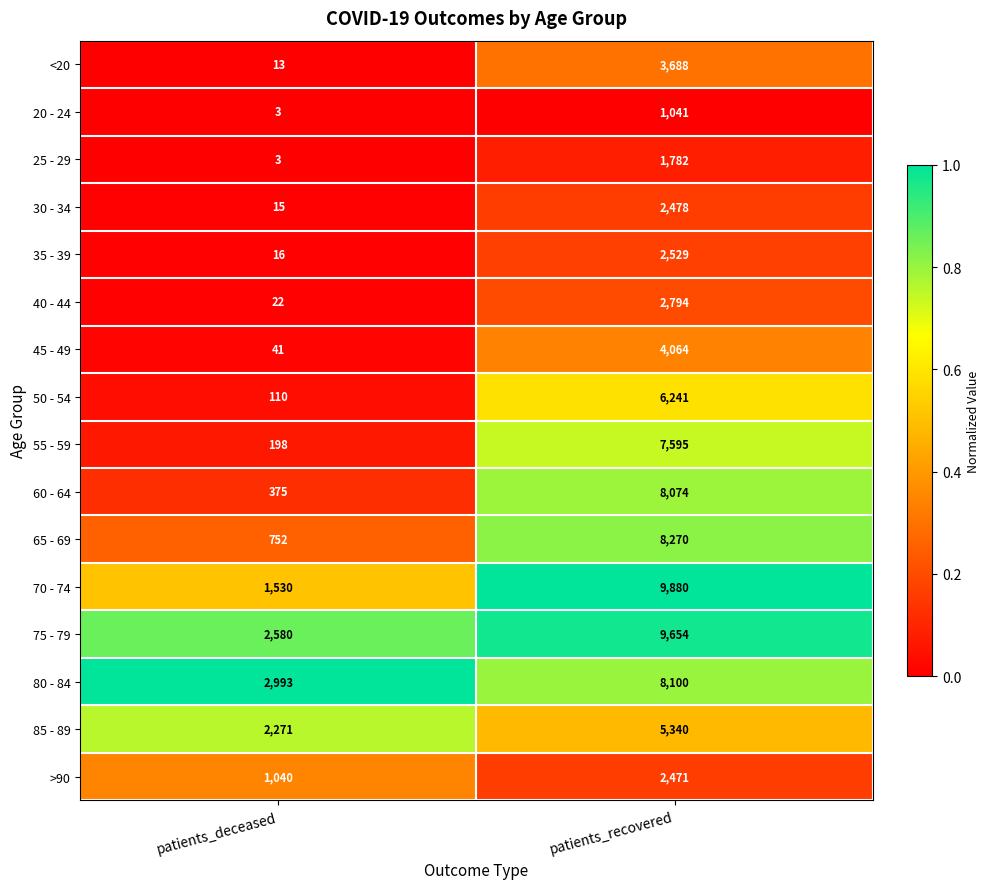

How many categories are shown in the chart?

2